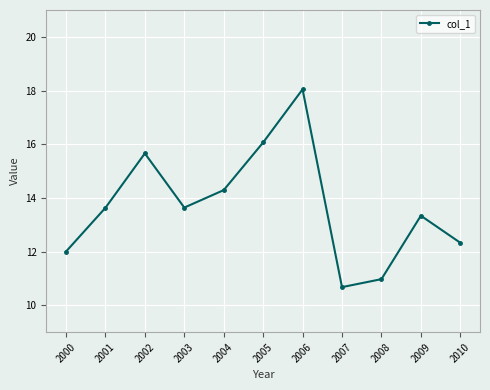

Approximately how many times larger is the value at 2003 compared to 2009?

1.0